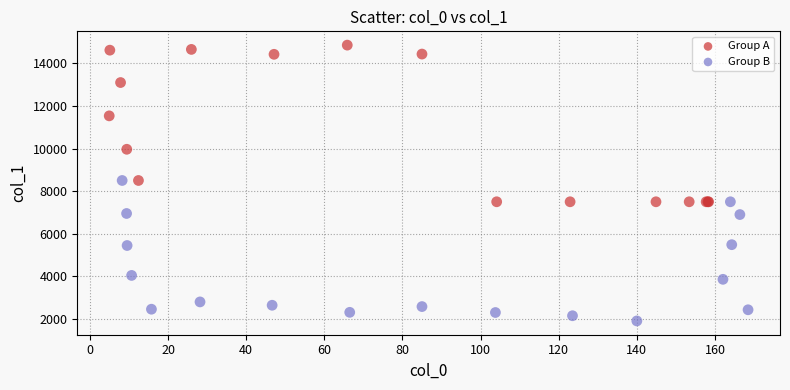

Which series contains the lowest Y value?

Group B